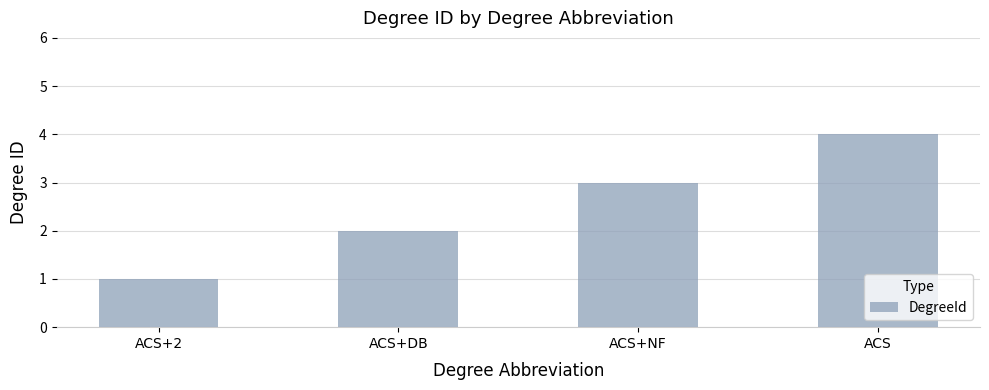

Reading left to right, extract all data points from this chart.

ACS+2=1	ACS+DB=2	ACS+NF=3	ACS=4